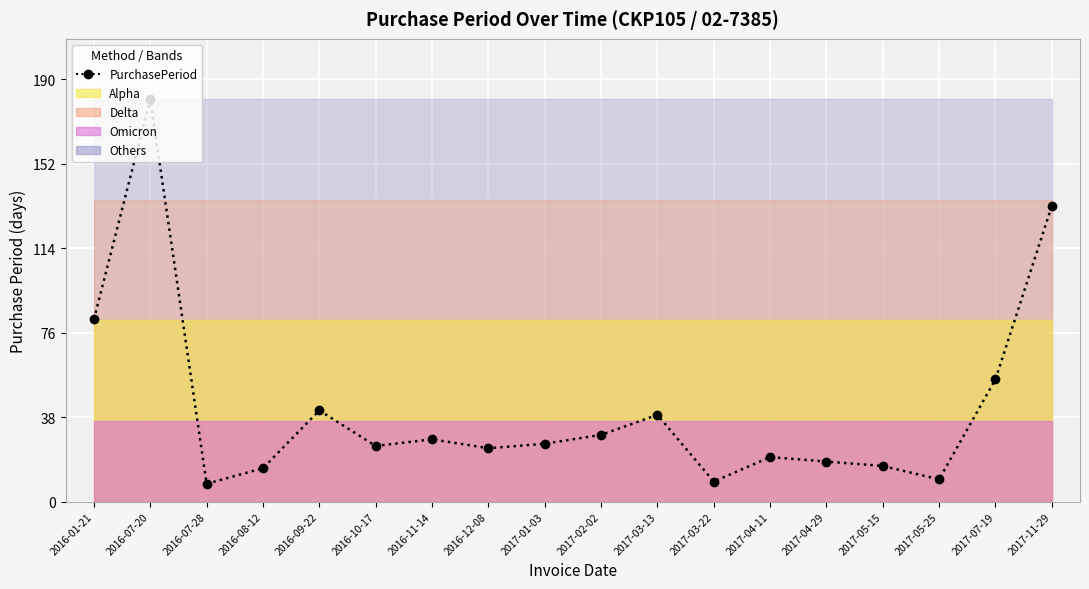

What is the sum of the values at 2017-04-11 and 2016-12-08?

44